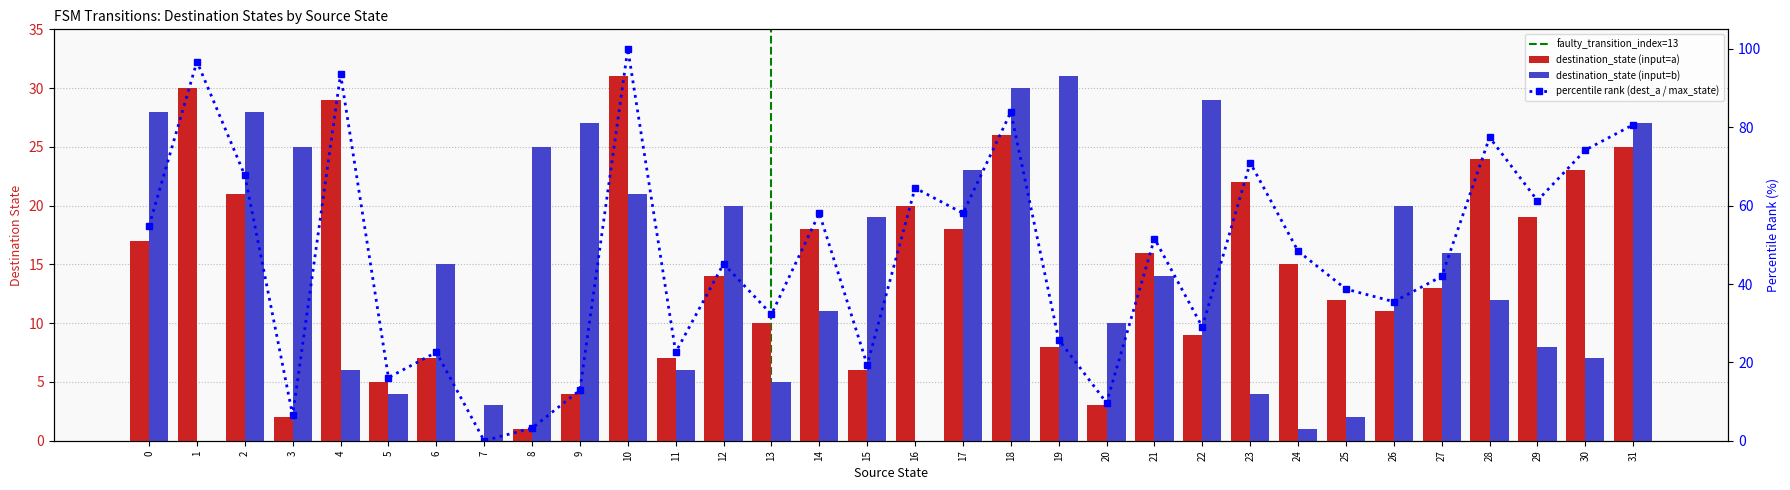

What is the difference between the maximum and minimum values in the destination_state_a series?

31